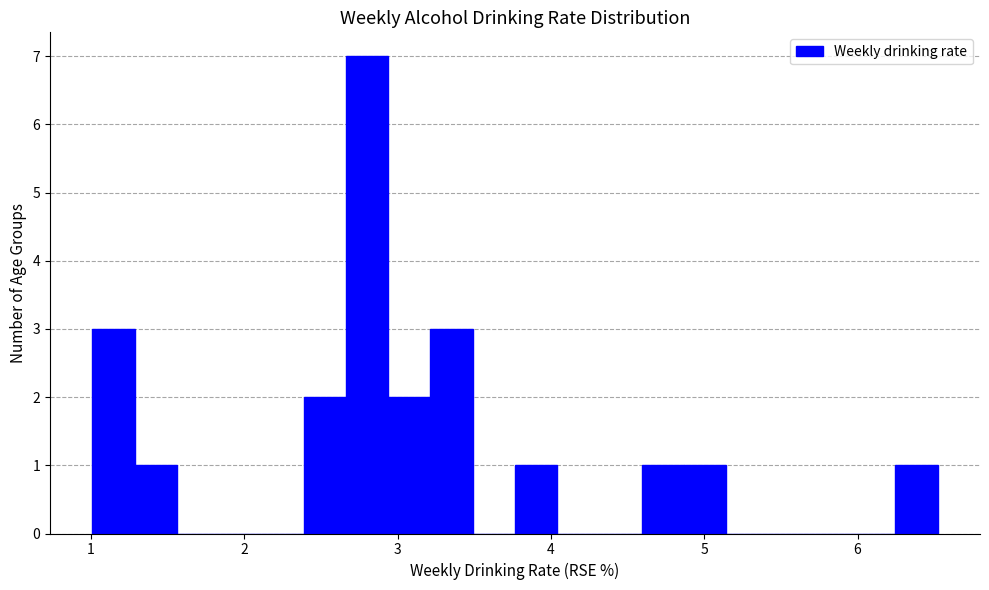

Around what value on the x-axis is the tallest bar? Give the approximate position of its centre, as read against the axis.

2.8